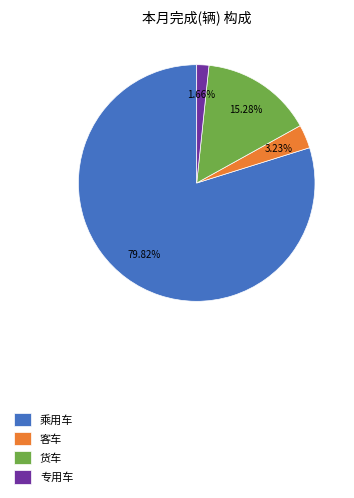

Do 客车 and 货车 together represent more than half of the pie?

No